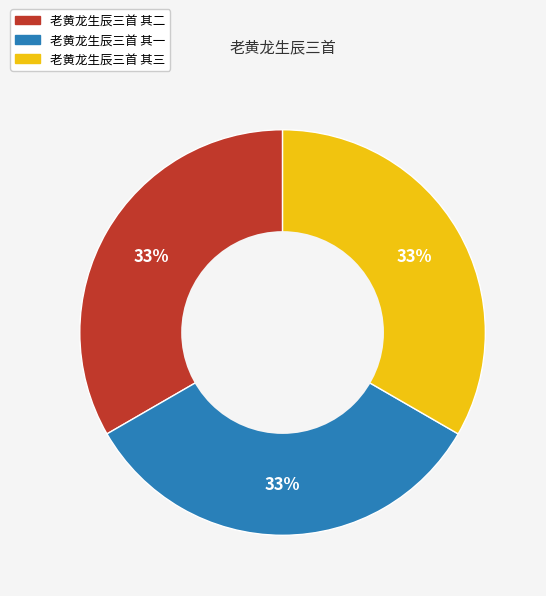

Count the number of slices in the pie.

3